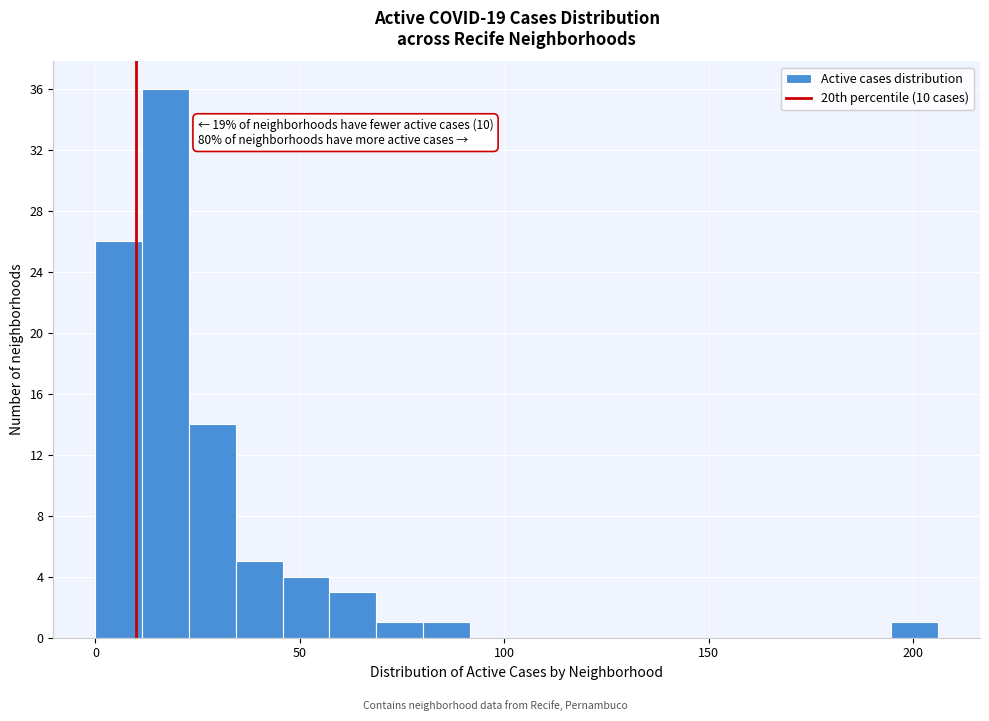

Read against the x-axis, roughly where is the centre of the tallest bar?

15